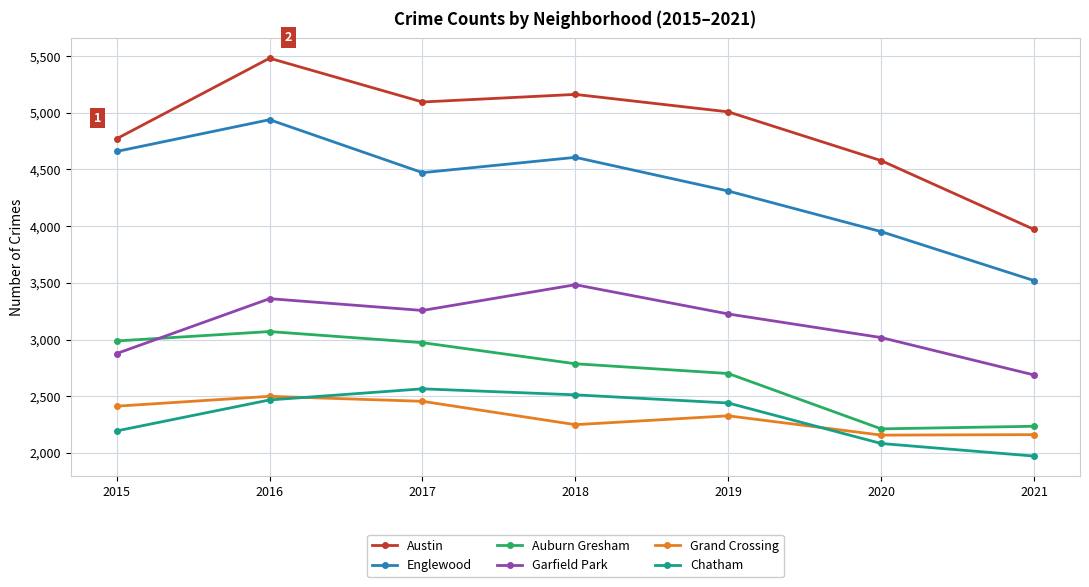

True or false: Auburn Gresham and Chatham intersect in this chart.

False